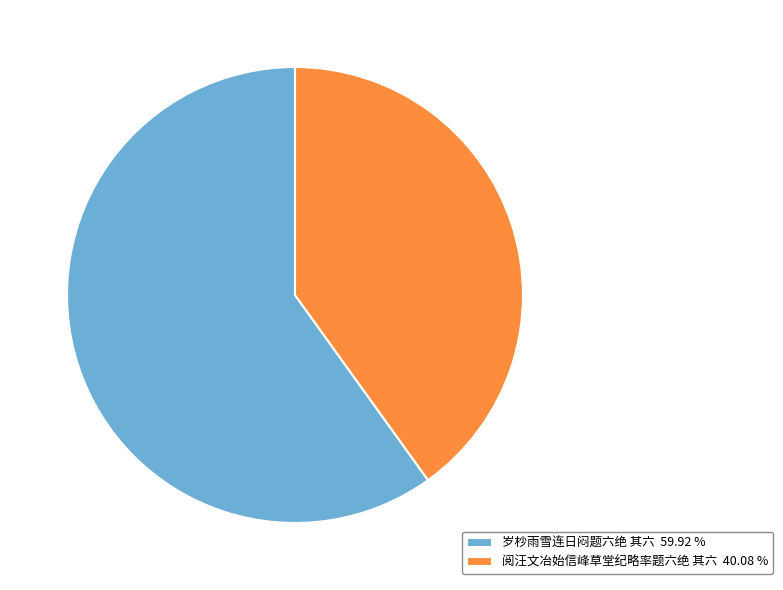

Combined, do 阅汪文冶始信峰草堂纪略率题六绝 其六 40.08 % and 岁杪雨雪连日闷题六绝 其六 59.92 % account for over 50%?

Yes